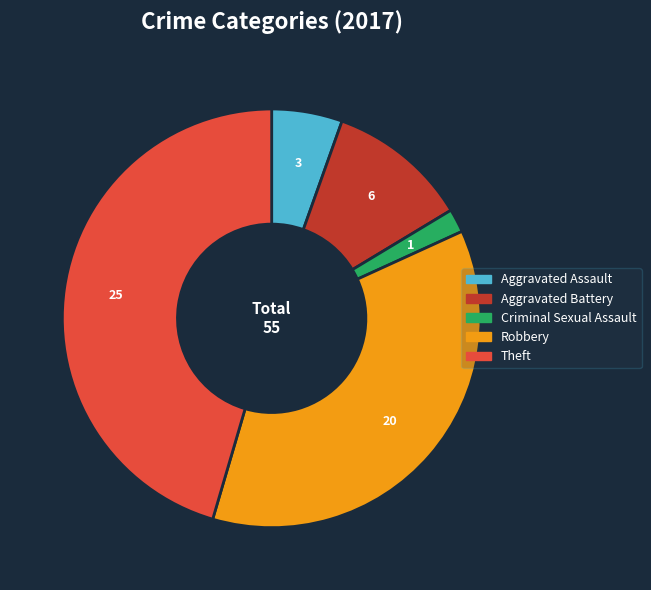

Which category has the smallest portion of the pie?

Criminal Sexual Assault